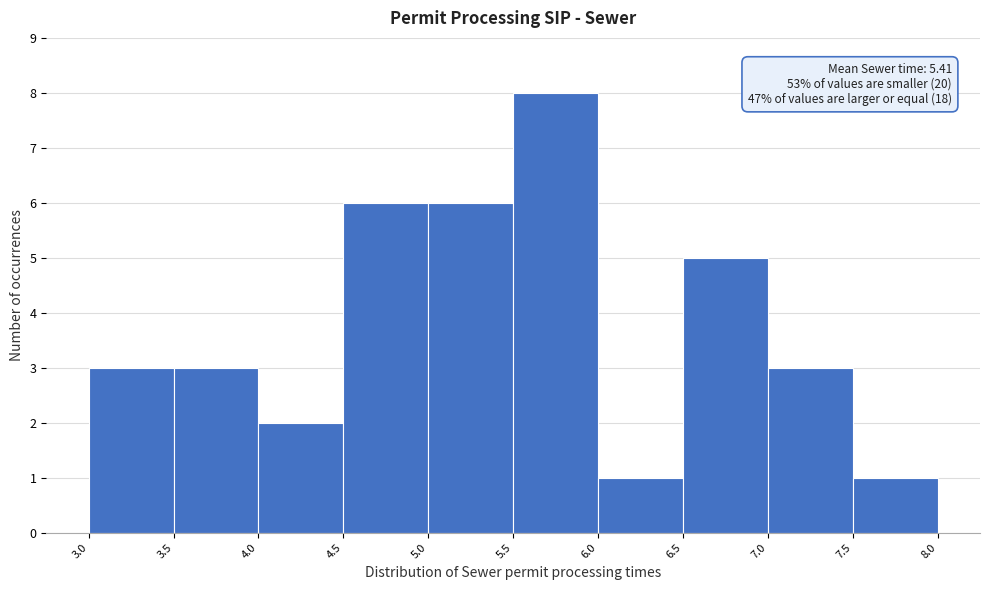

Over which range of the x-axis is the bar tallest?

5.5 to 6.0